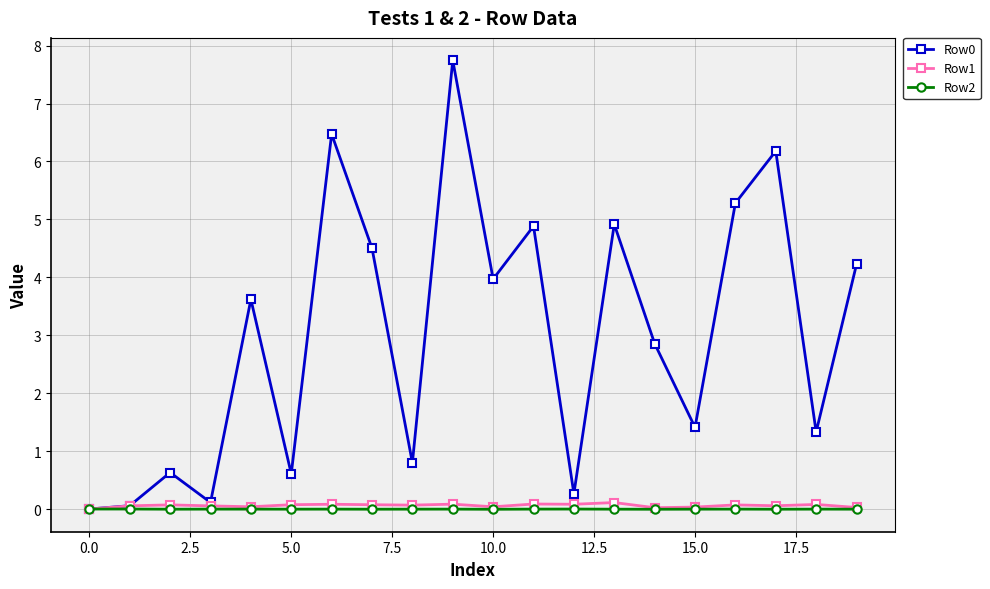

Count the number of data series in this chart.

3